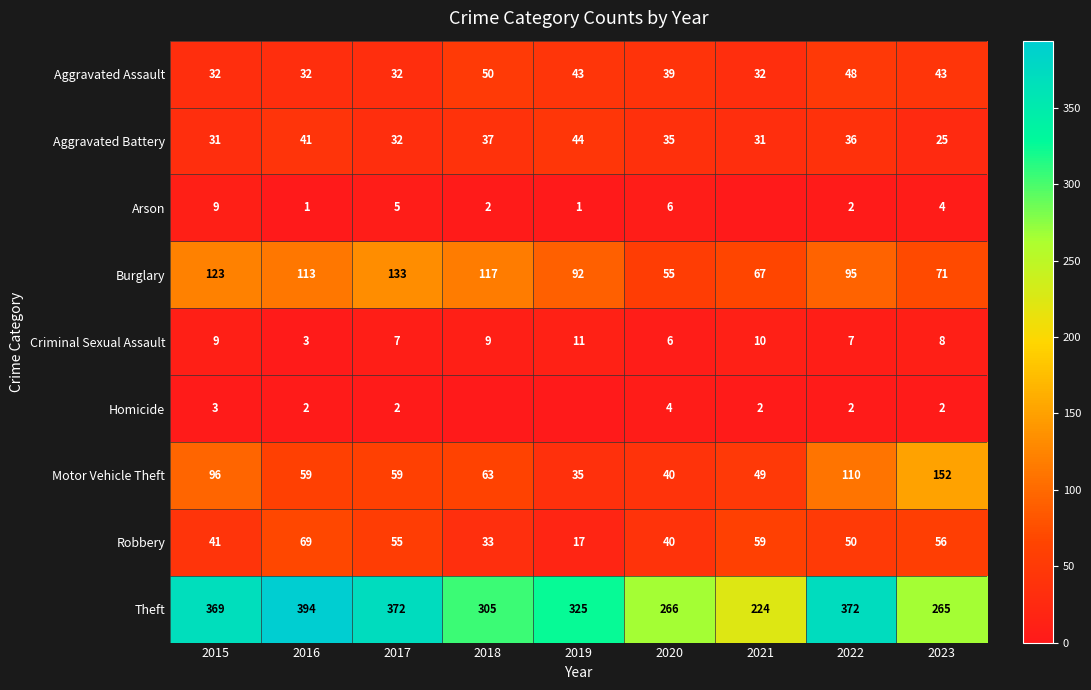

At how many categories does at least one series exceed 226?

8